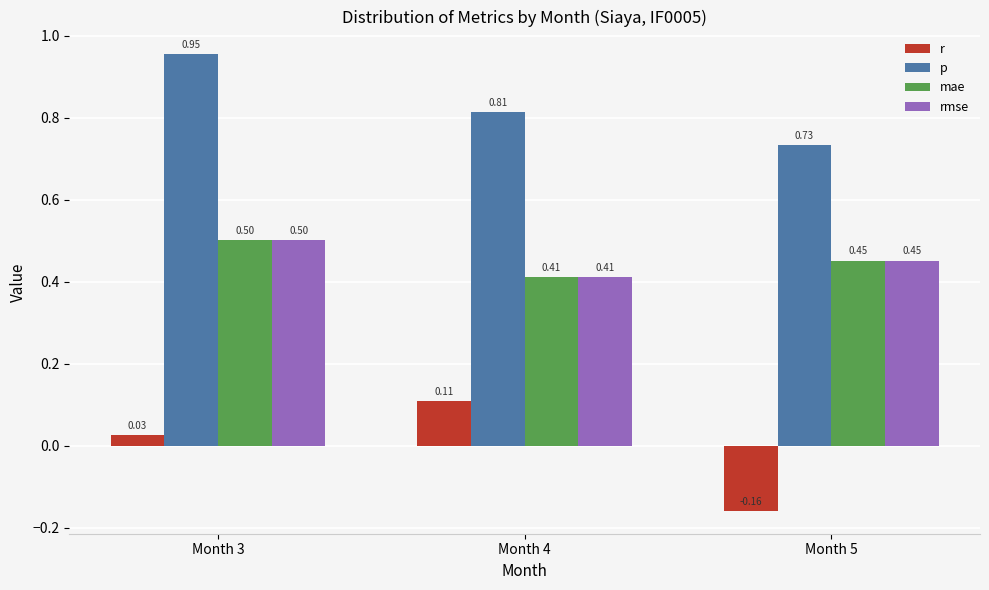

What is the total value across all series at Month 3?

2.0